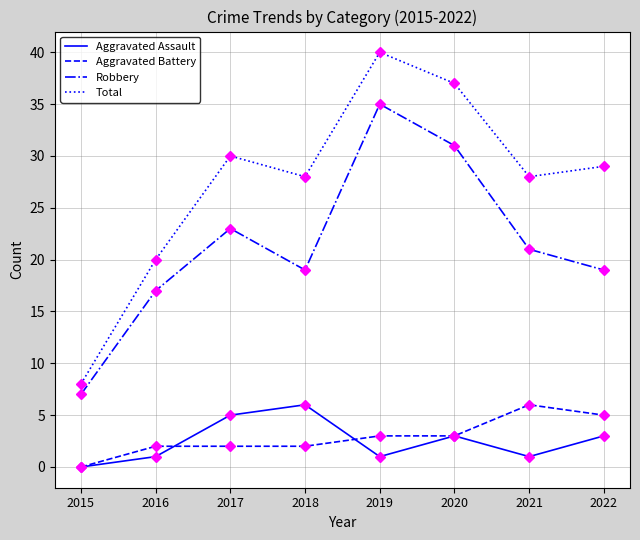

What is the approximate value of Robbery at 2019, to the nearest 5?

35